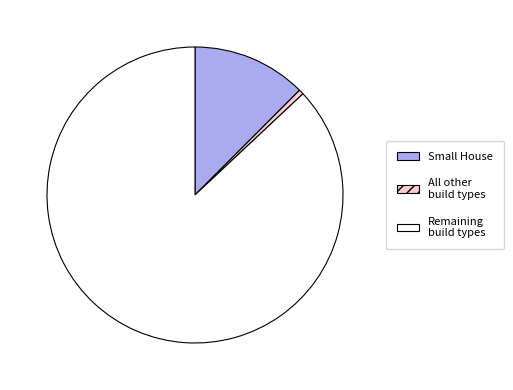

Which has a higher value, Small House or All other build types?

Small House